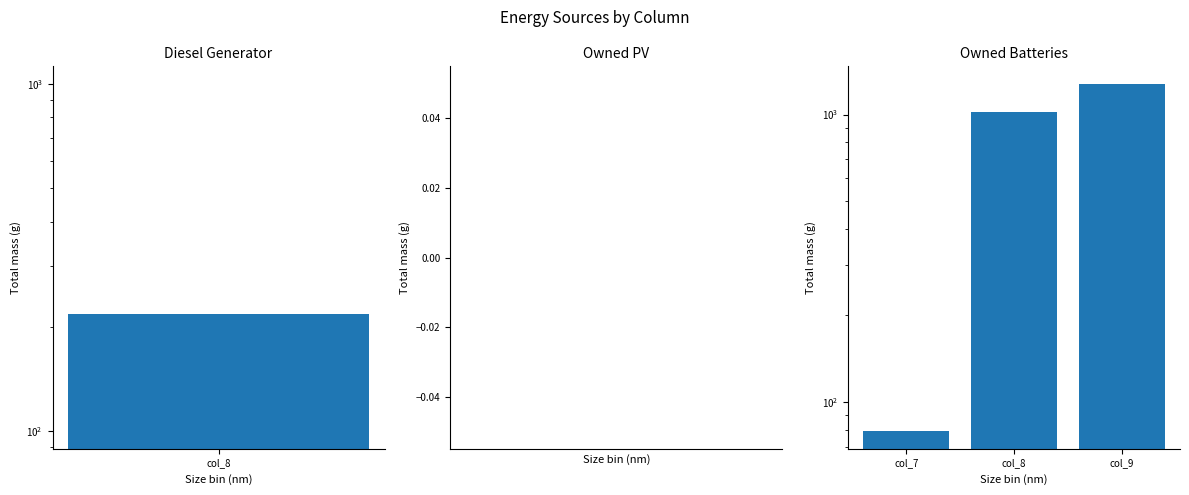

What is the difference between the maximum and minimum values?

1201.0